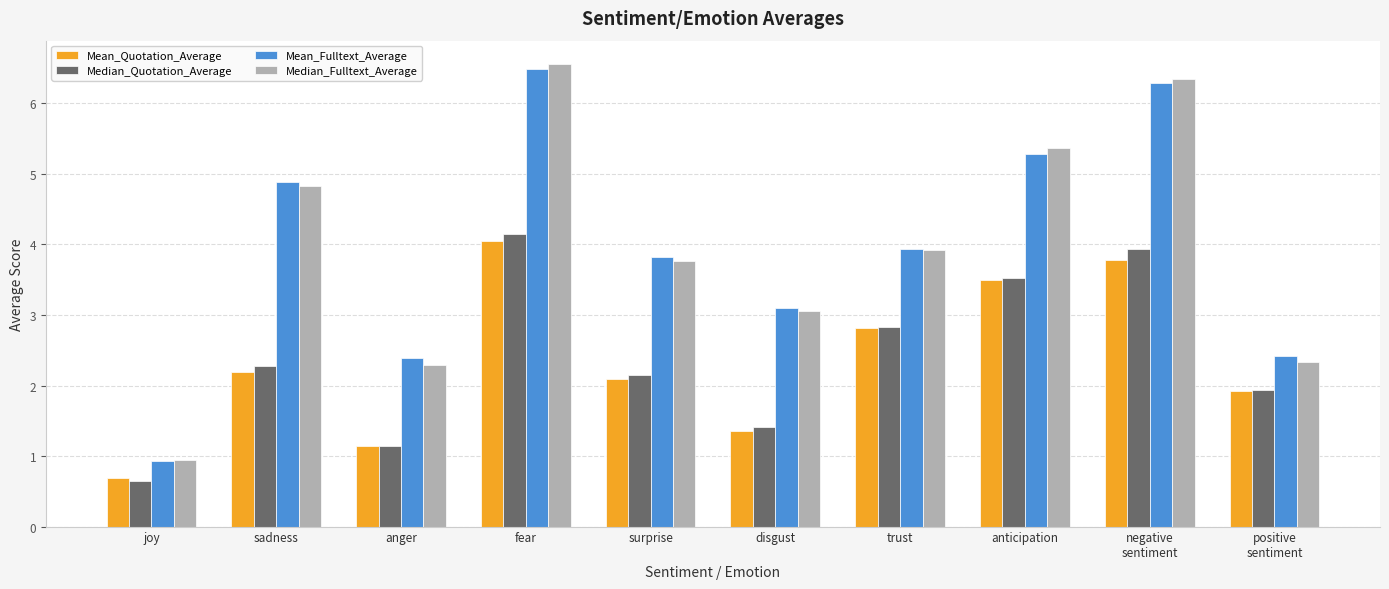

The value of Mean_Fulltext_Average at negative
sentiment is 1.4. True or false?

False